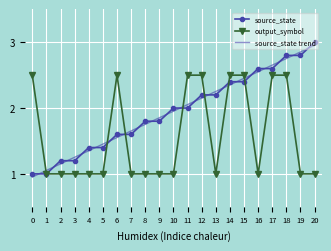

Is the value of source_state trend at 9 greater than the value of output_symbol at 1?

Yes